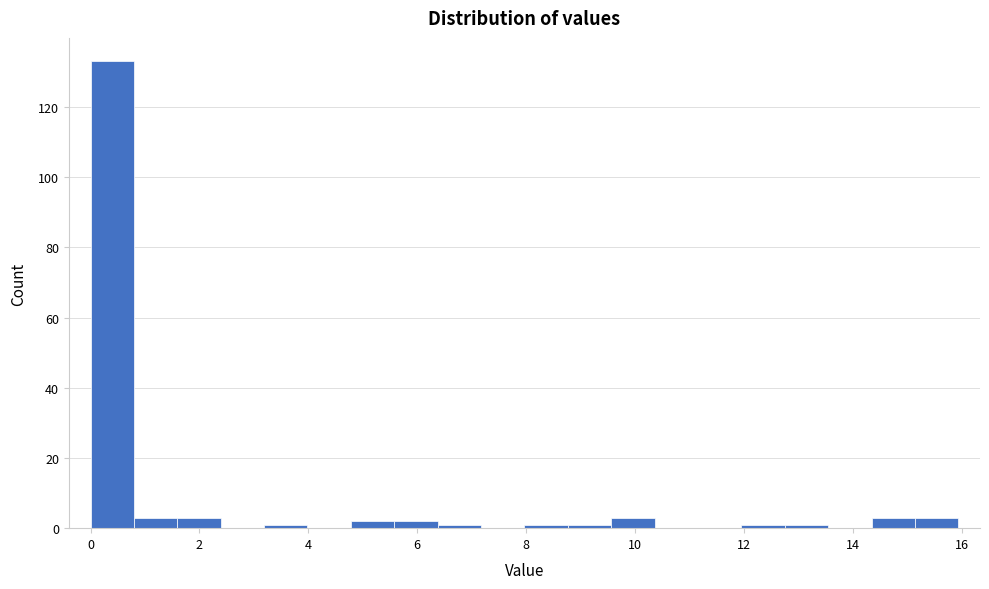

Read against the x-axis, roughly where is the centre of the tallest bar?

0.4